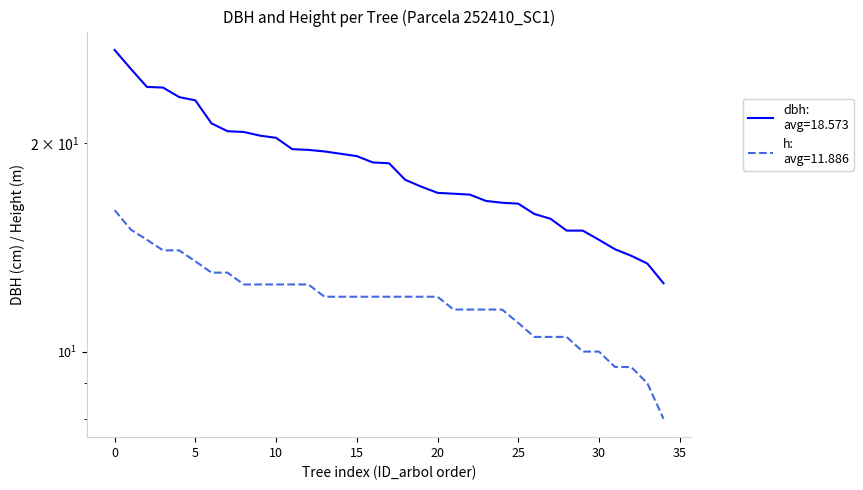

The h (sorted desc) series shows 5.6 at 5. True or false?

False